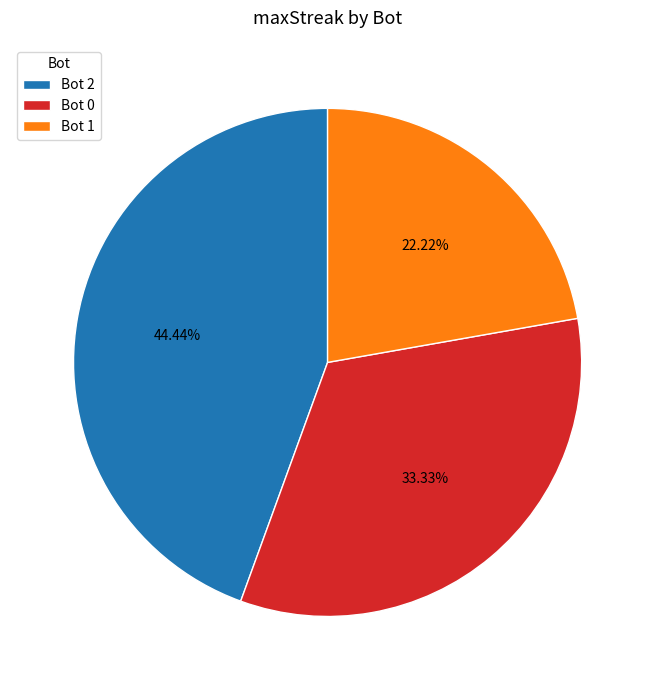

How many slices are in this pie chart?

3